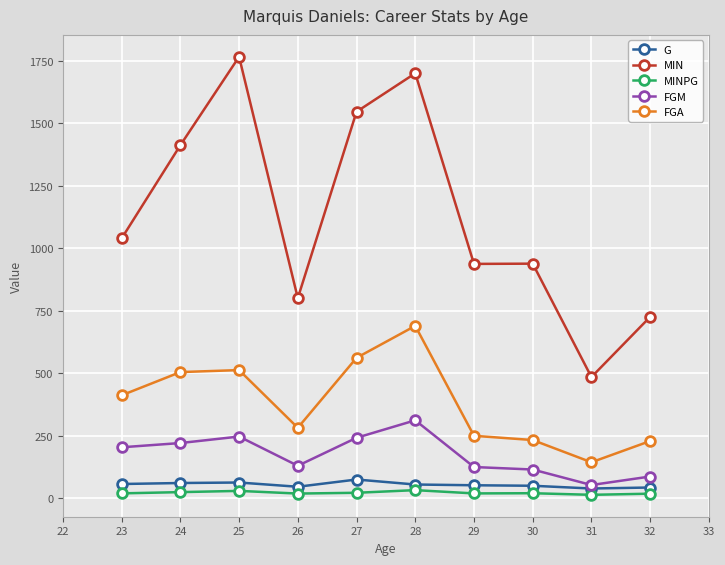

True or false: FGM and MINPG intersect in this chart.

False